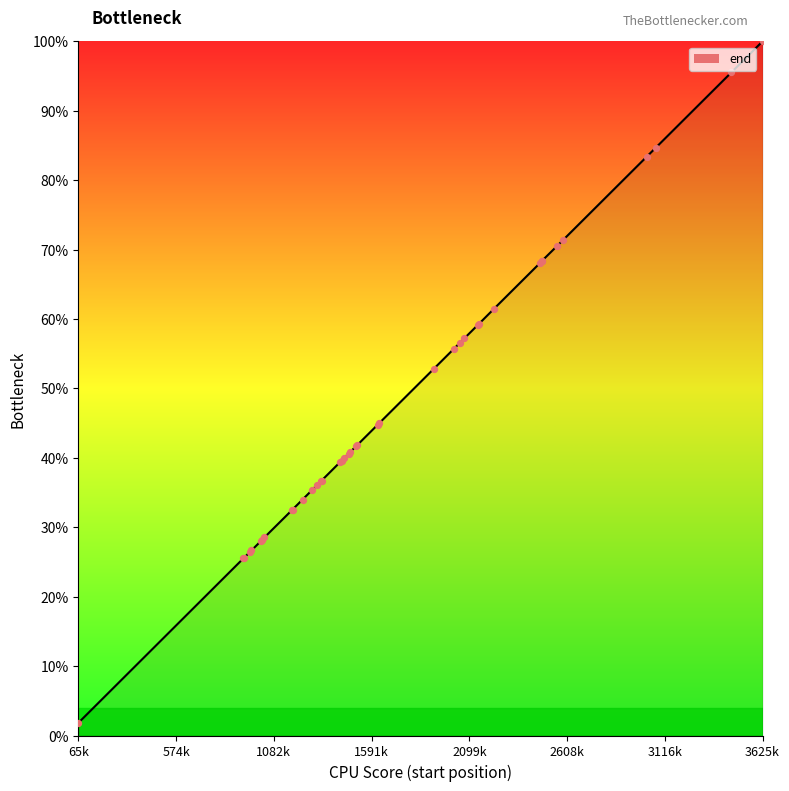

Approximately how many times larger is the value at 3021466 compared to 1179188?

2.6